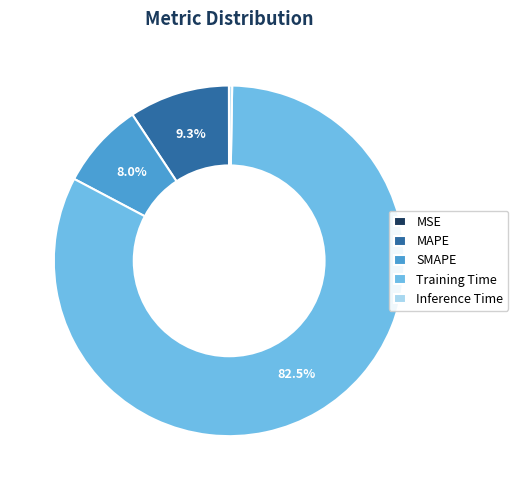

To the nearest percent, what is the combined percentage of Training Time and SMAPE?

90%